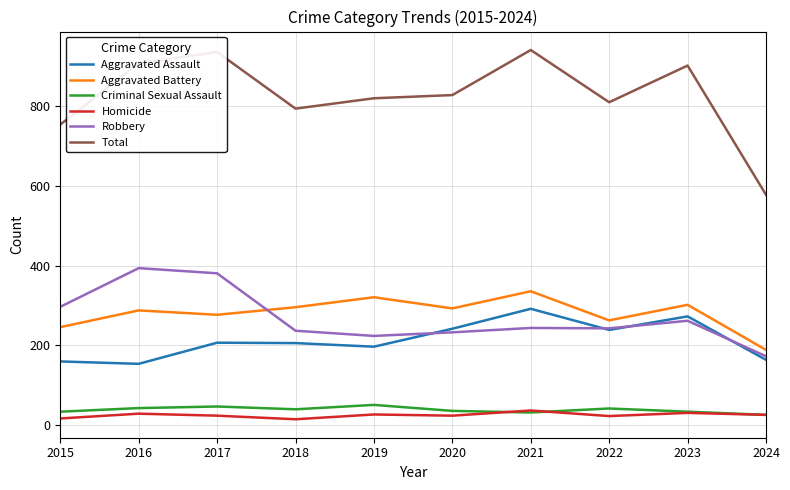

True or false: Robbery and Criminal Sexual Assault cross at least once.

False